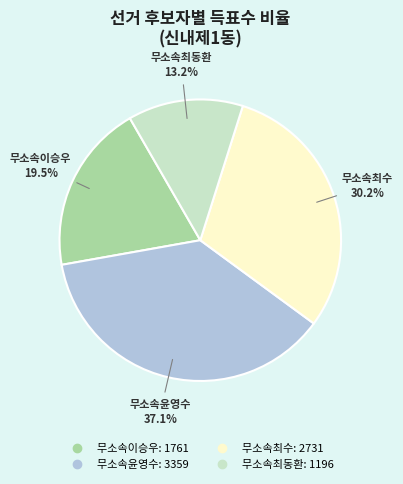

Combined, do 무소속윤영수 and 무소속최수 account for over 50%?

Yes